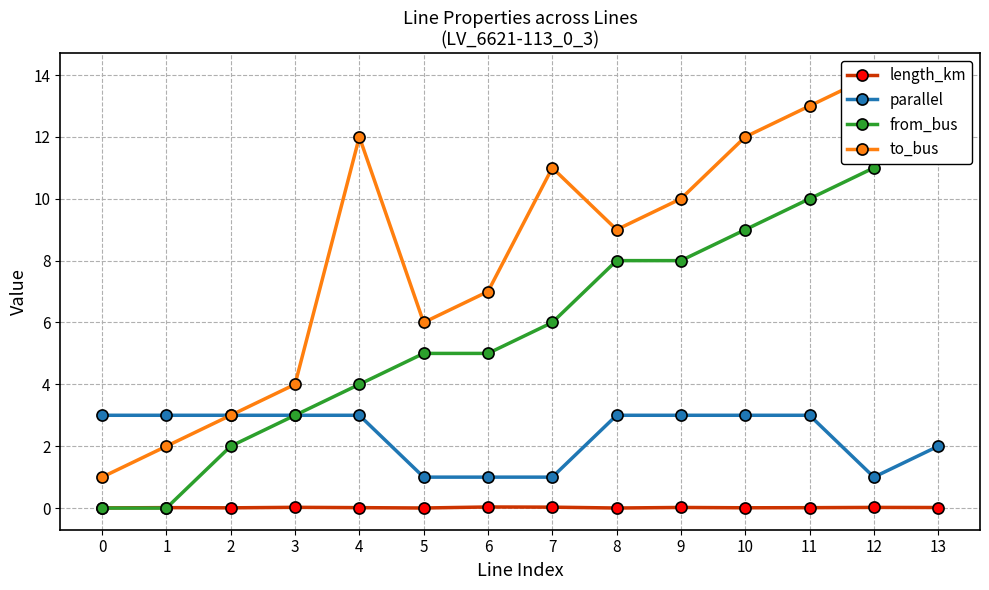

At which category does parallel reach its first local valley?

12